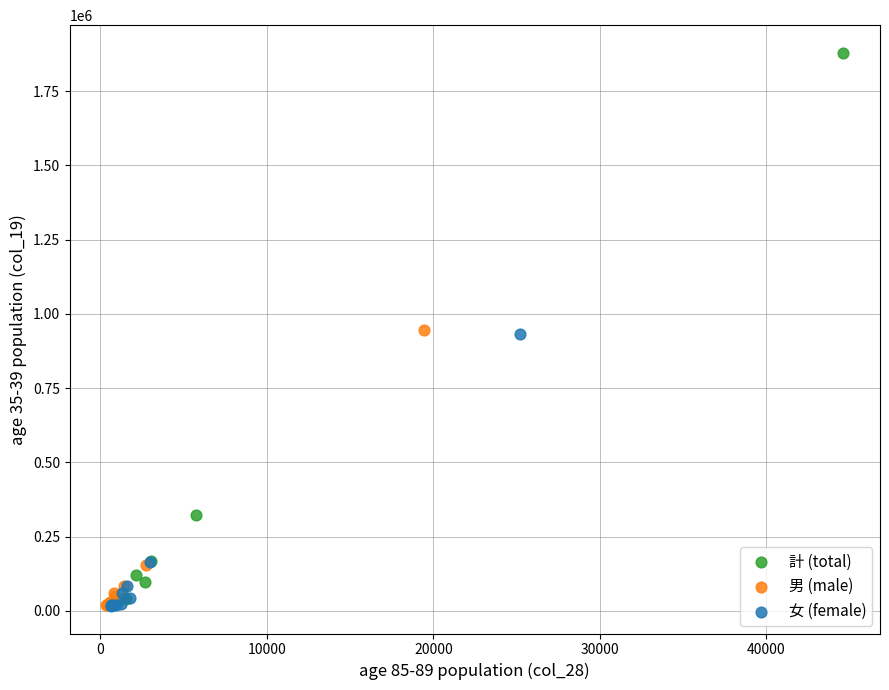

Which series reaches the maximum Y coordinate?

計 (total)